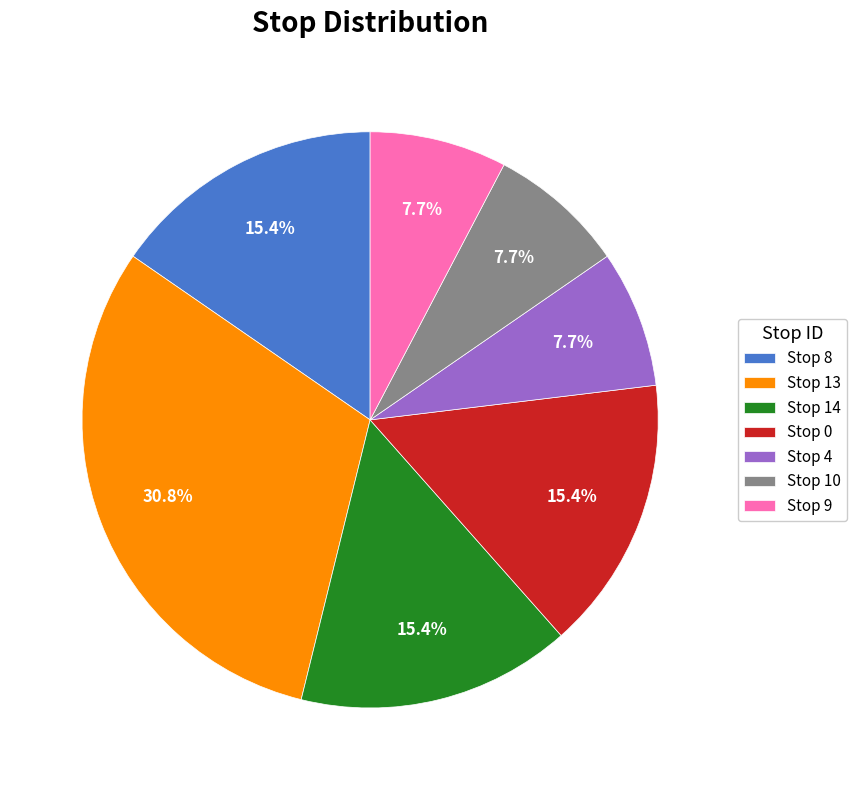

Between Stop 10 and Stop 0, which is larger?

Stop 0